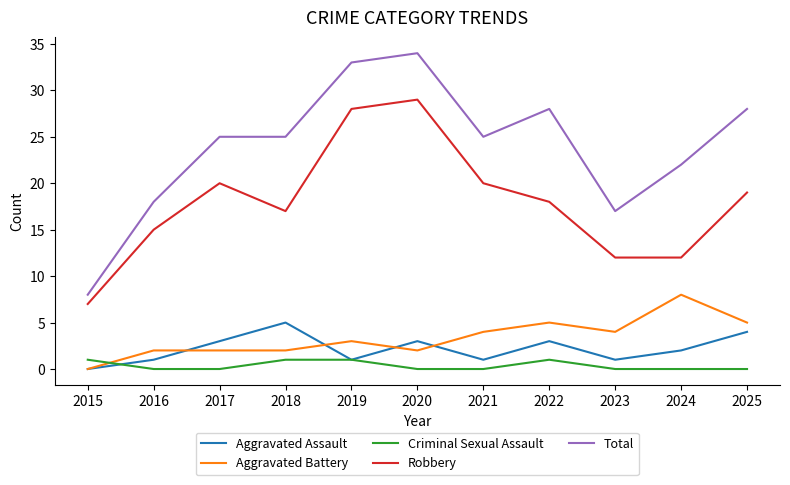

Which series changed the most between 2019 and 2024?

Robbery